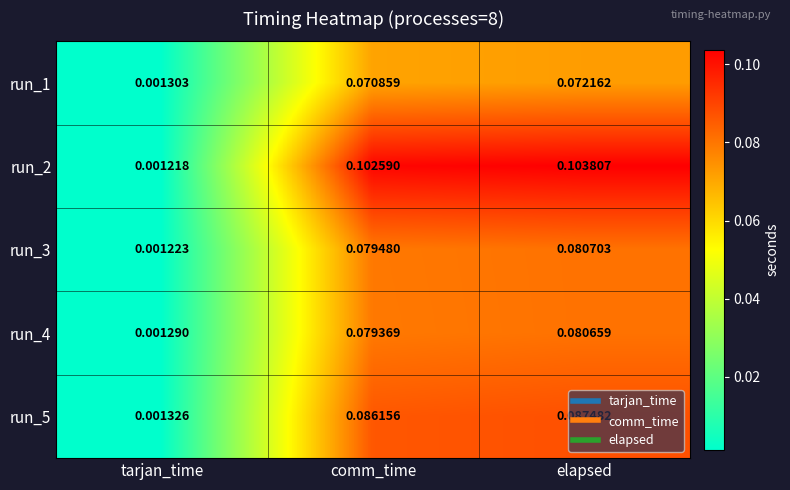

Where is run_4 nearest to the value 0?

tarjan_time